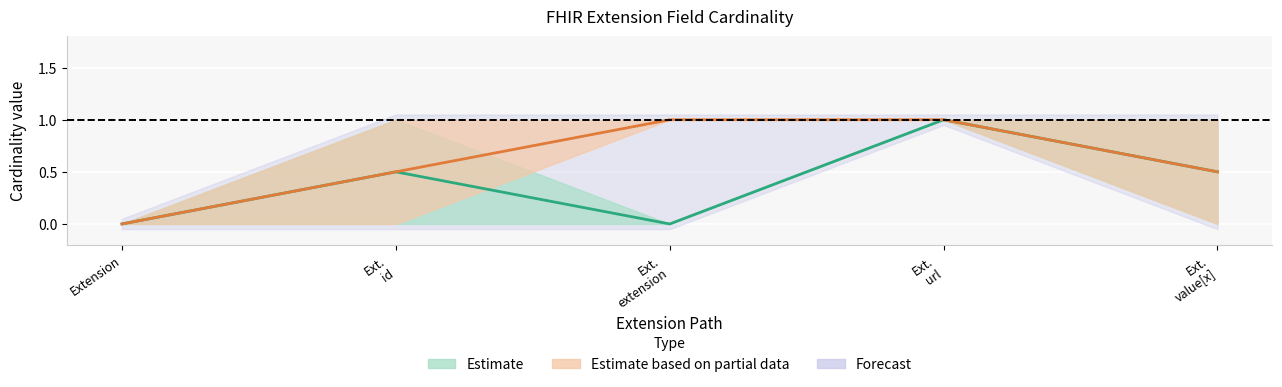

What position from the left is Extension.value[x]?

5